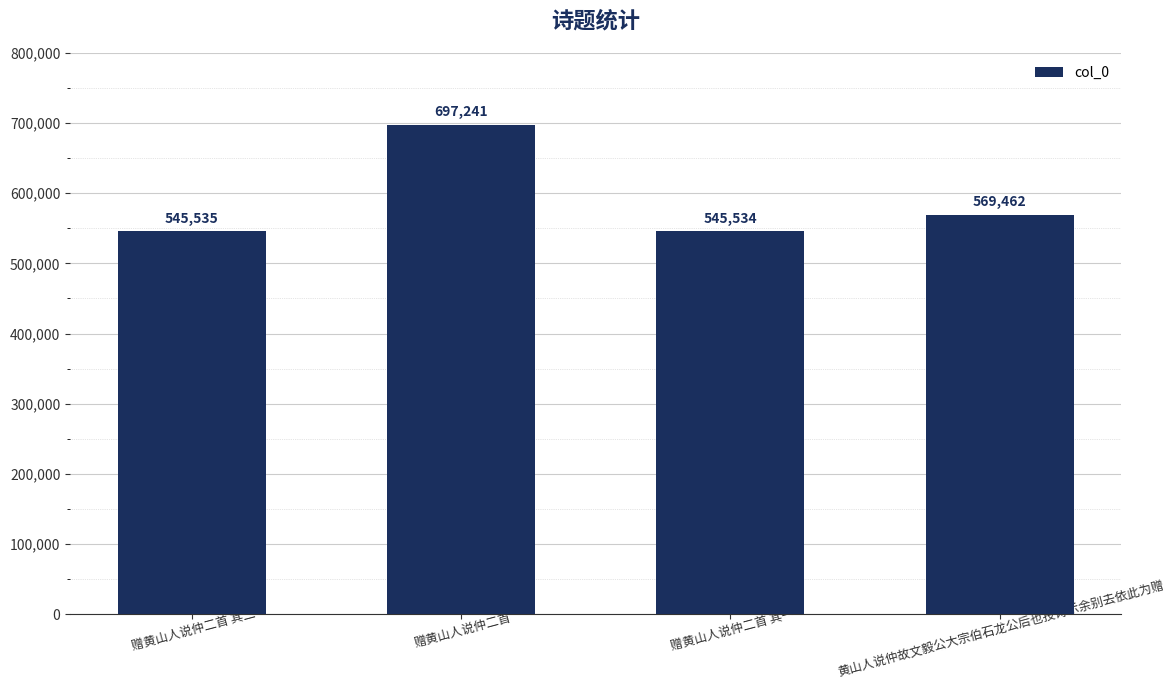

Where does the data first go above 569462?

赠黄山人说仲二首